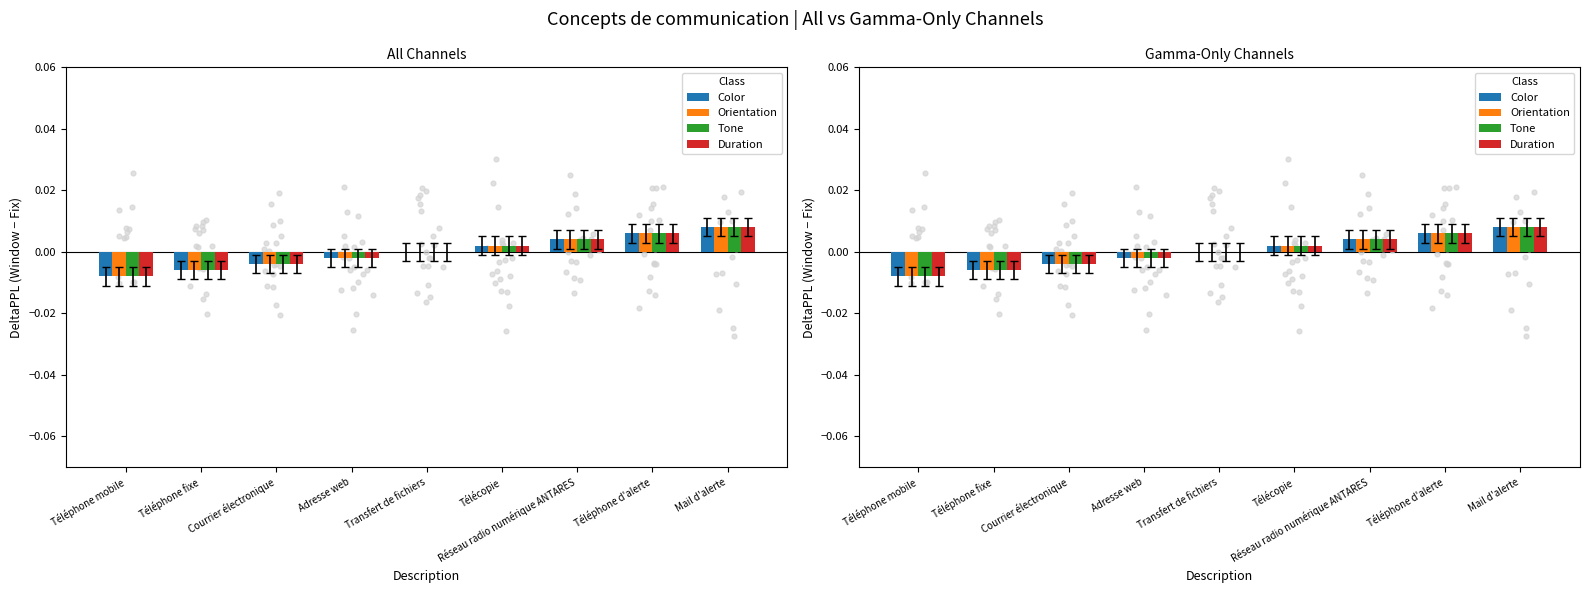

Which series has the largest total across all categories?

Color